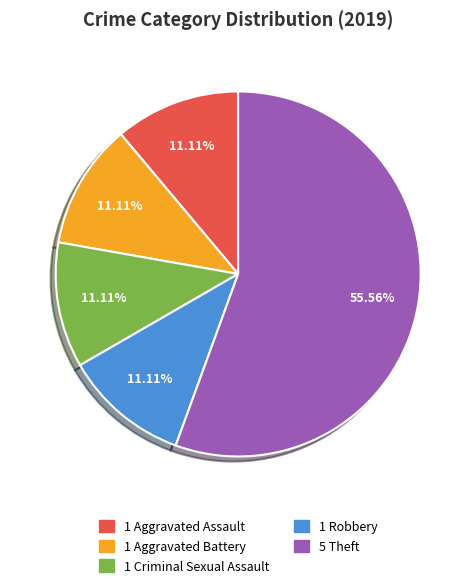

Is there a majority slice in this chart?

Yes